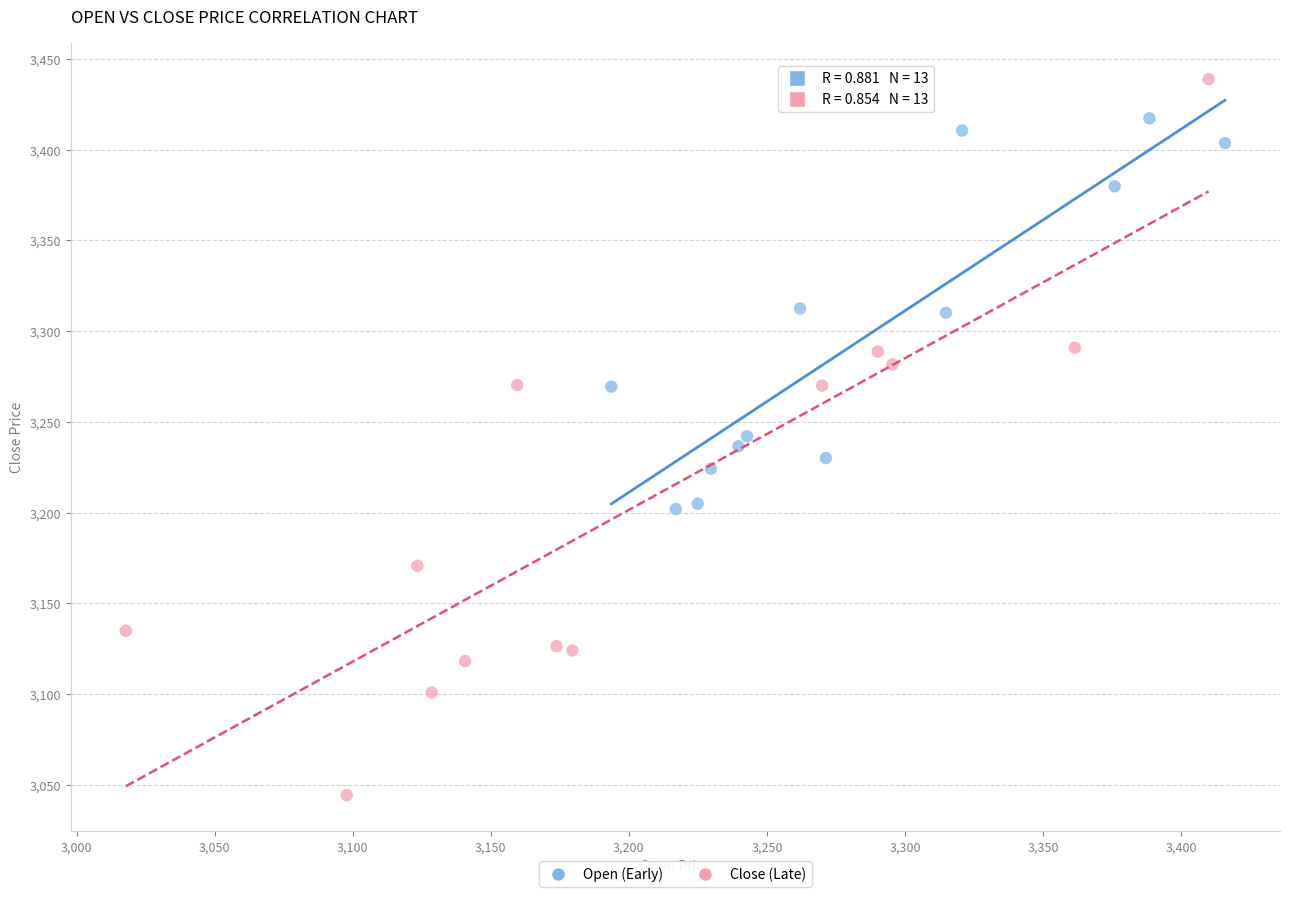

Which series reaches the minimum Y coordinate?

Close (Late)